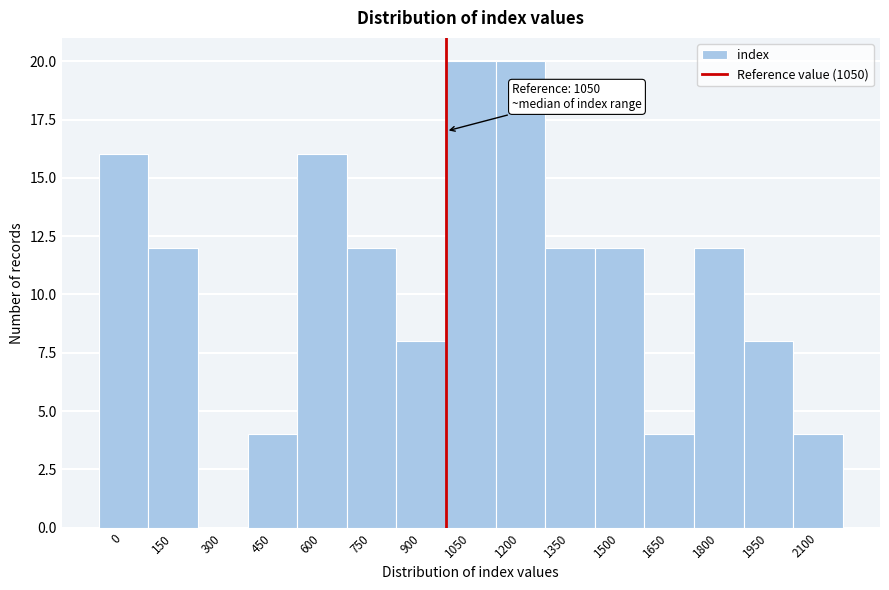

Reading left to right, what are all the values shown in this chart?

0=16	150=12	300=0	450=4	600=16	750=12	900=8	1050=20	1200=20	1350=12	1500=12	1650=4	1800=12	1950=8	2100=4